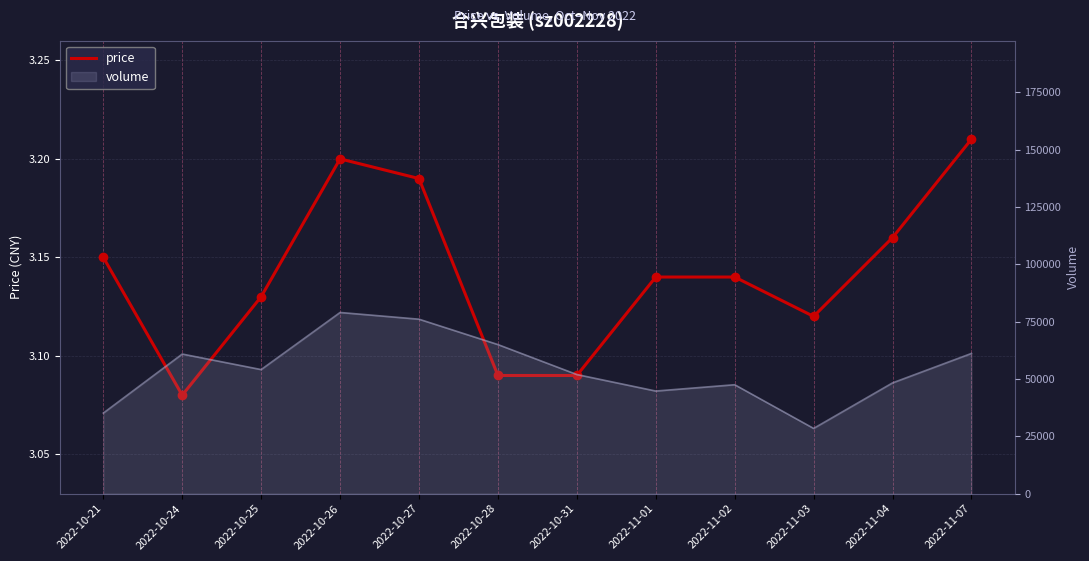

Which series reaches the minimum Y coordinate?

price